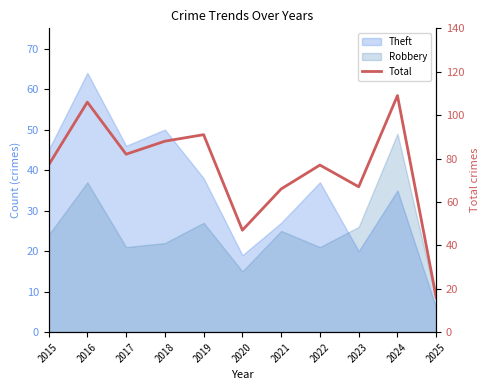

Count the number of values greater than 77.

5